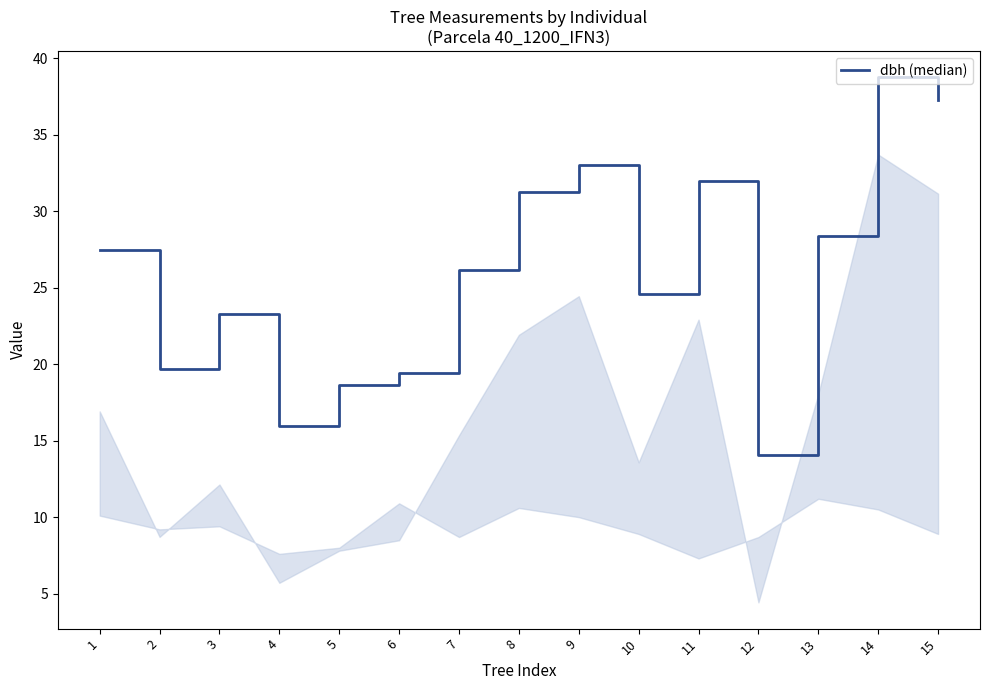

Count the number of data series in this chart.

1